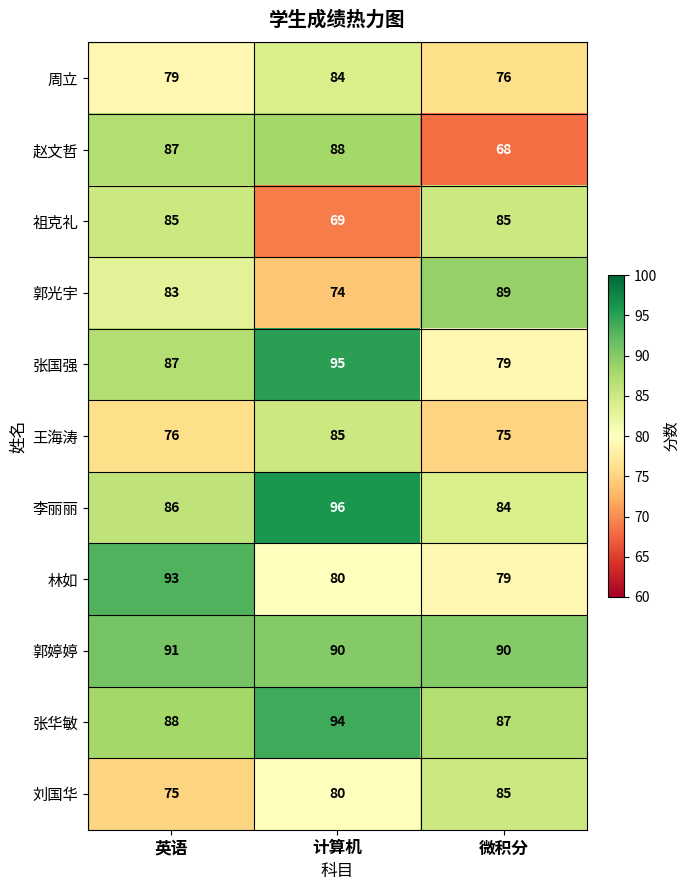

At which category is the sum across all series the highest?

计算机